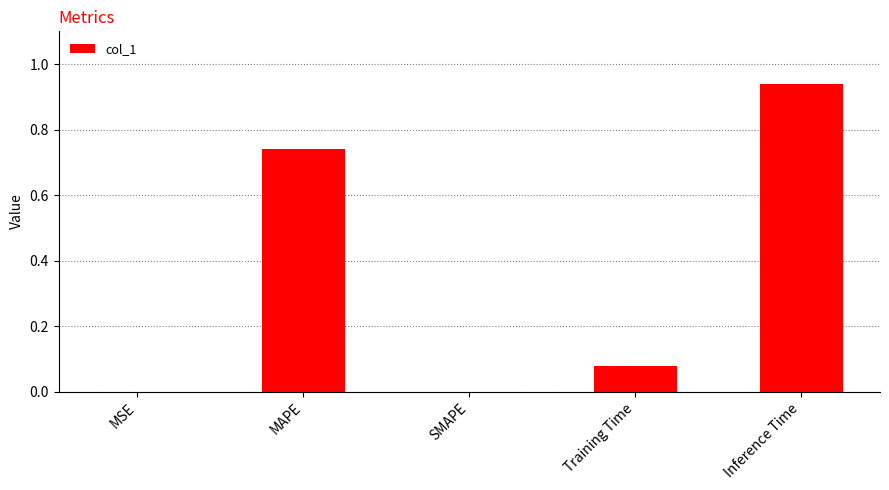

Count the number of data series in this chart.

1